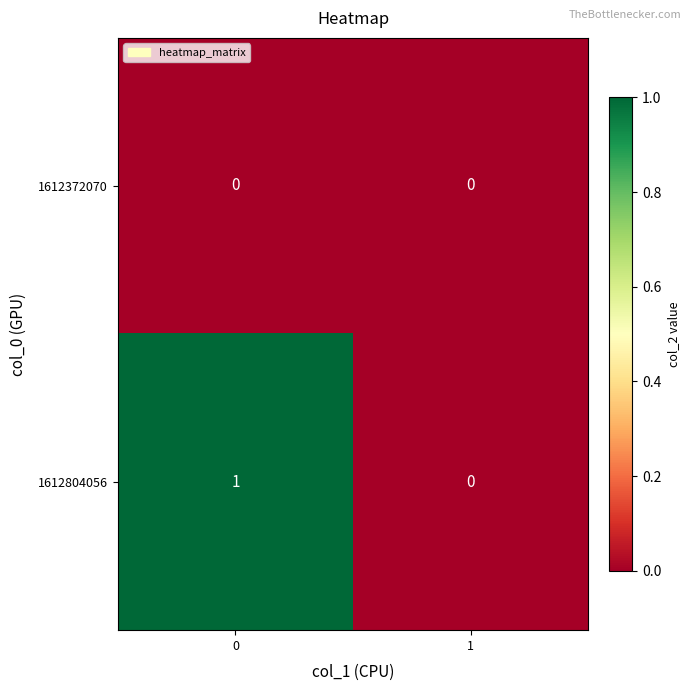

Which series changed the most between 0 and 1?

1612804056